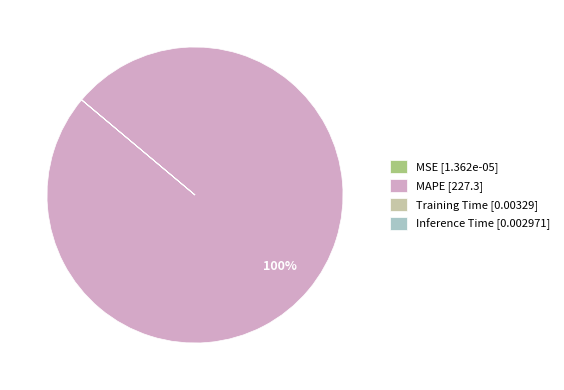

Does any single category account for the majority?

Yes